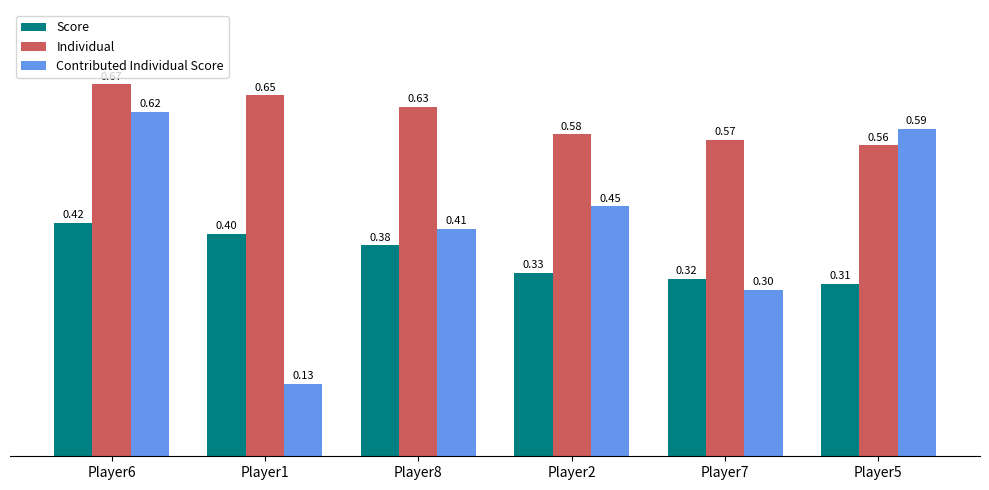

What is the difference between the highest and lowest values at Player5?

0.3